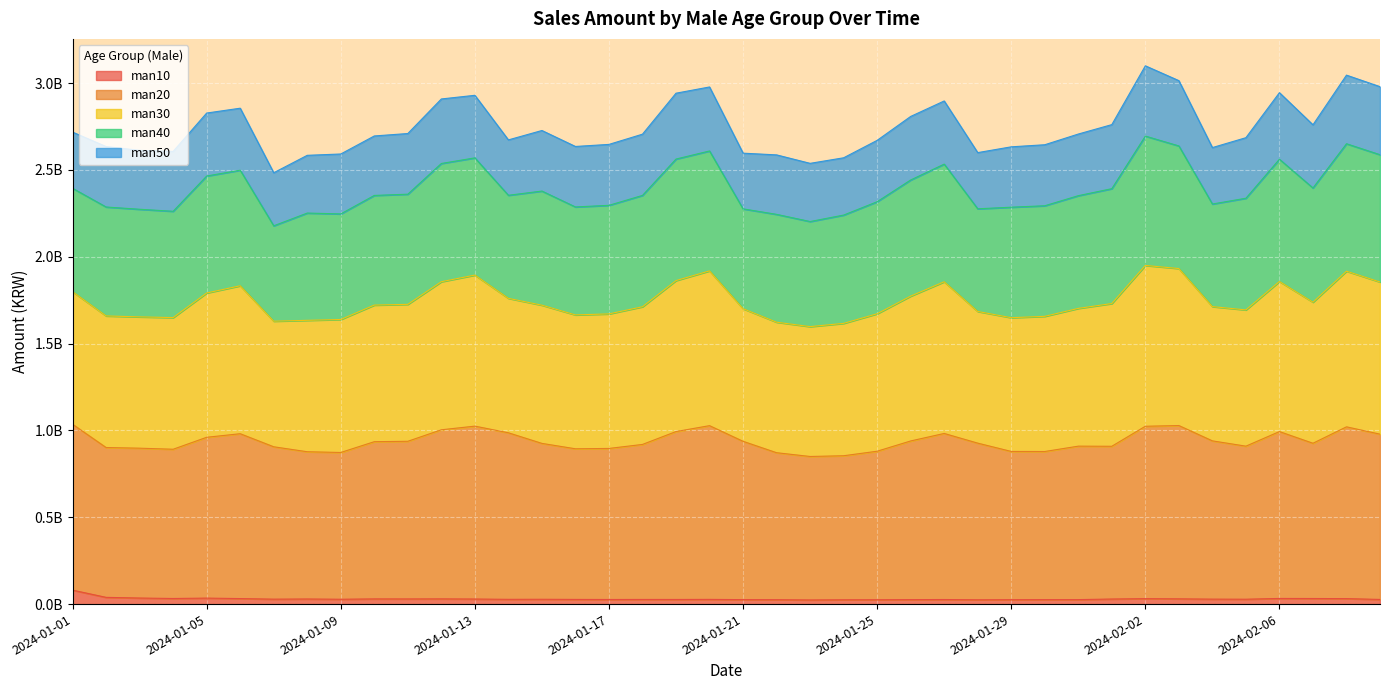

What is the label of the 37th point from the left?

2024-02-06